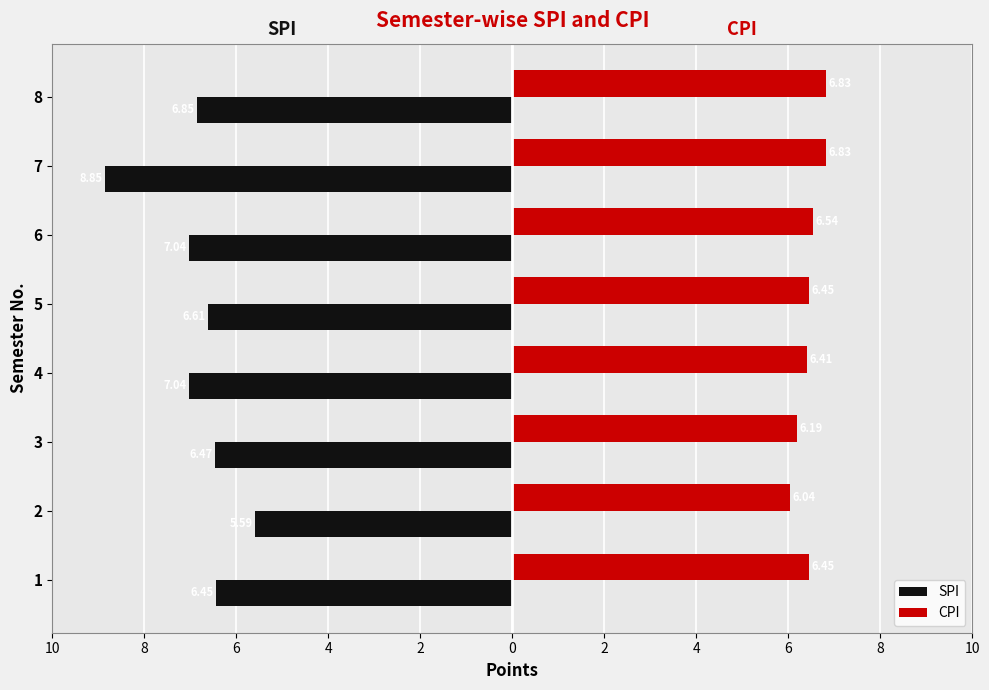

What are all the series names shown in the legend?

SPI, CPI